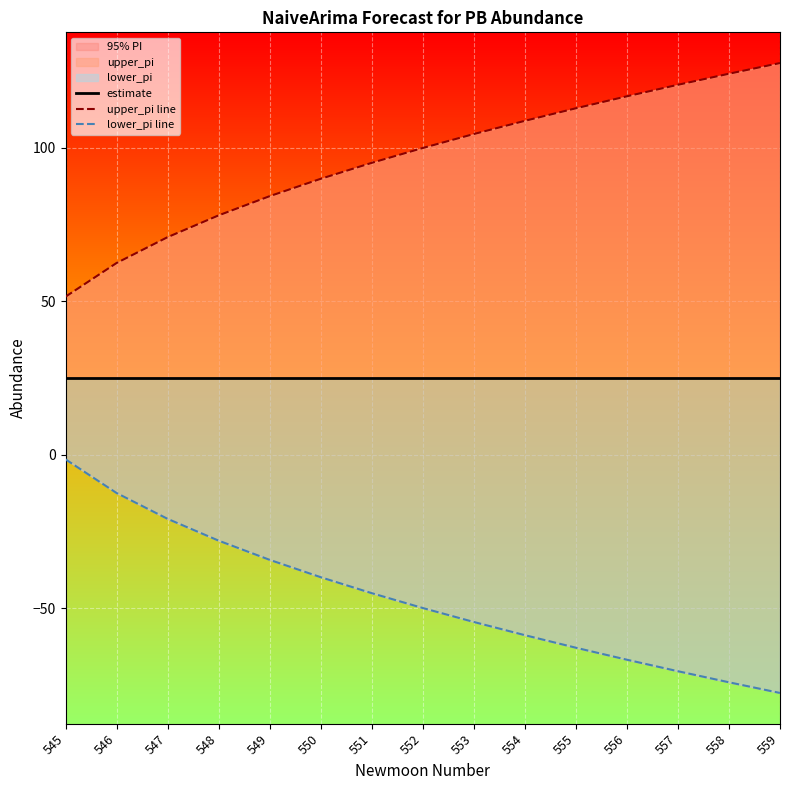

What is the value of the upper_pi line point at the 10th from the left?

108.7